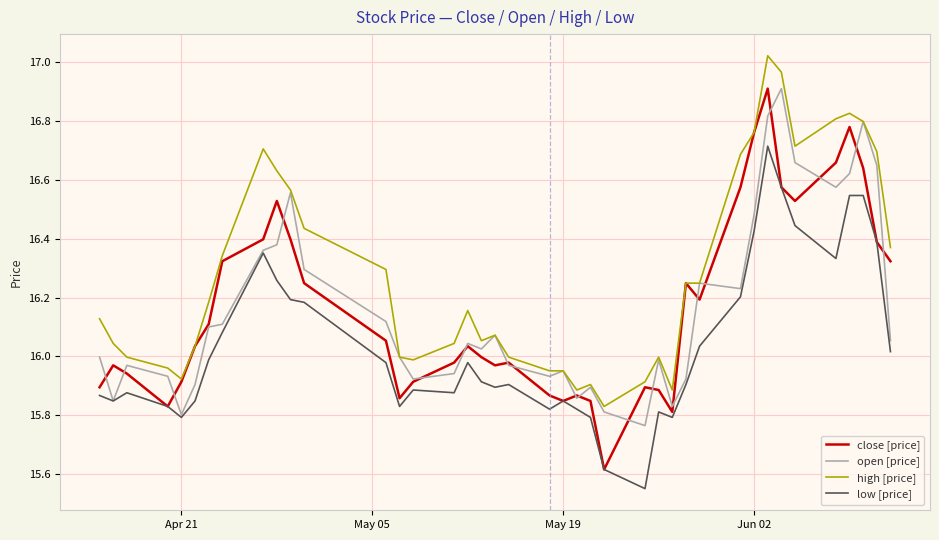

Which series has the largest total across all categories?

high [price]